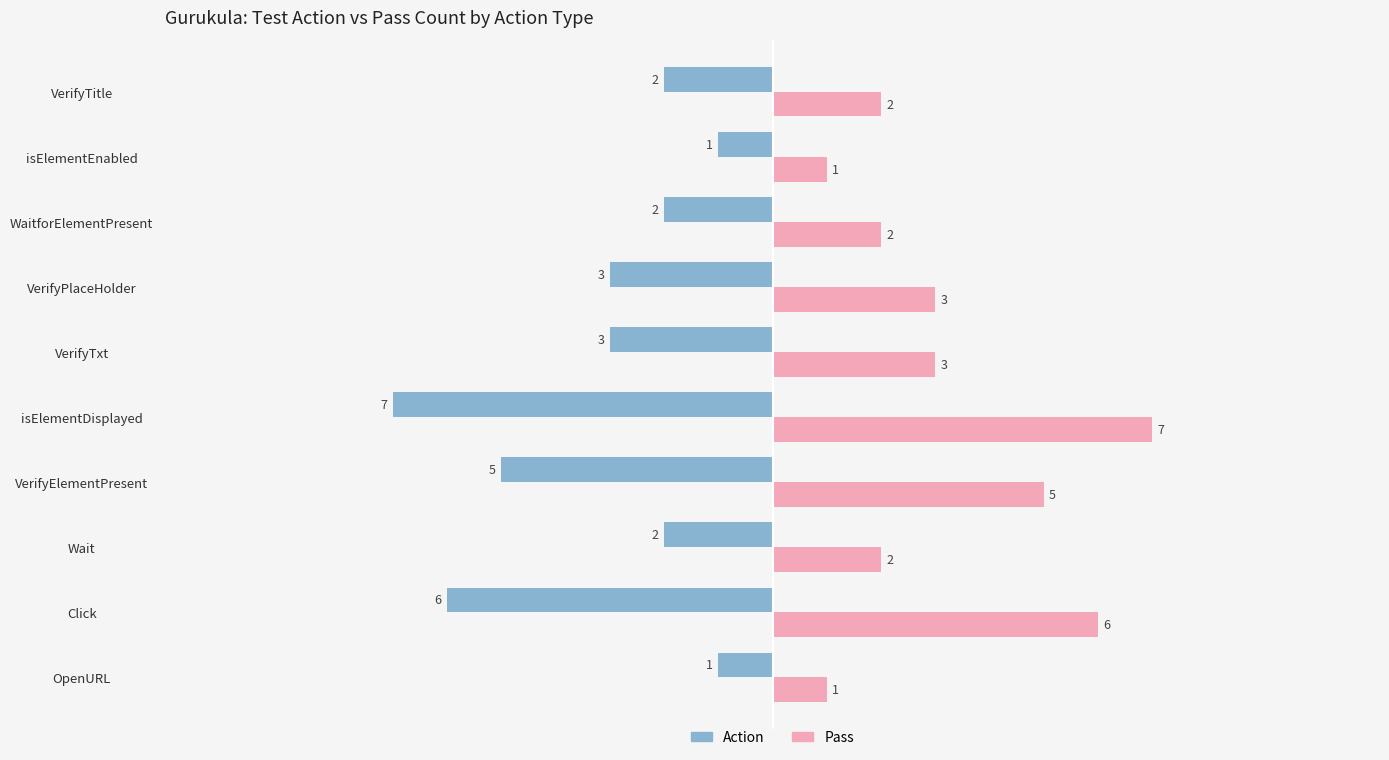

What is the approximate value of Pass at isElementDisplayed?

7